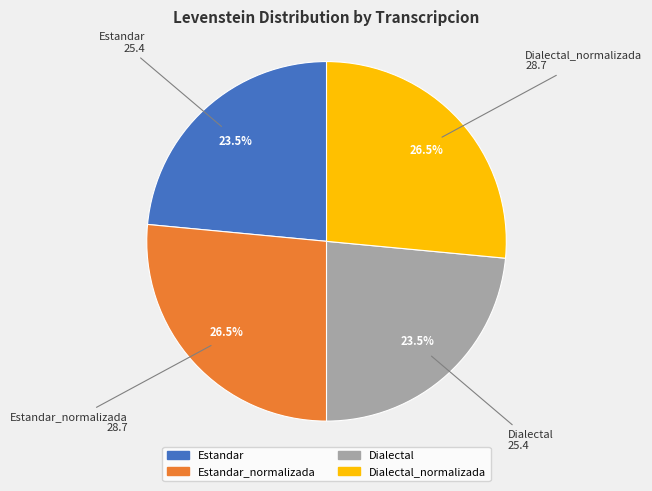

Is there any slice that represents more than half of the pie?

No